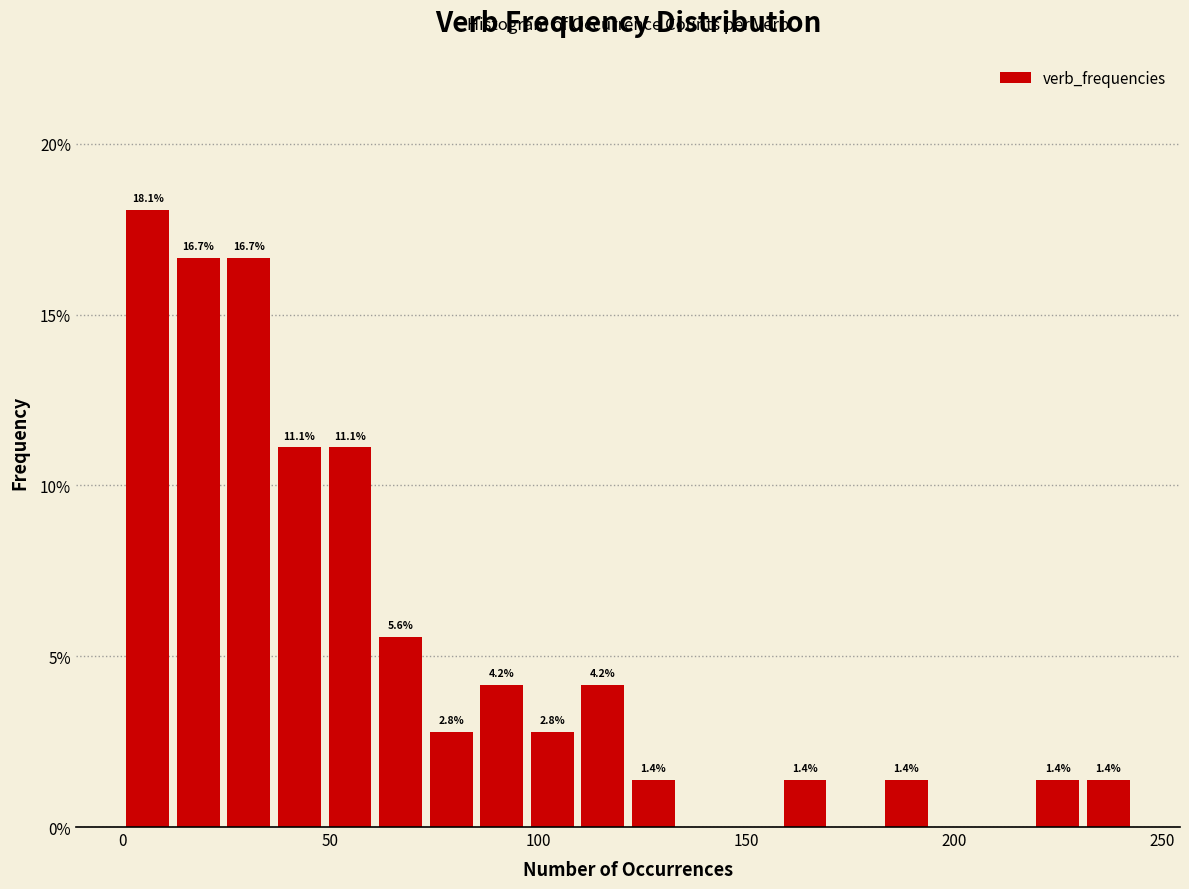

Around what value on the x-axis is the tallest bar? Give the approximate position of its centre, as read against the axis.

5